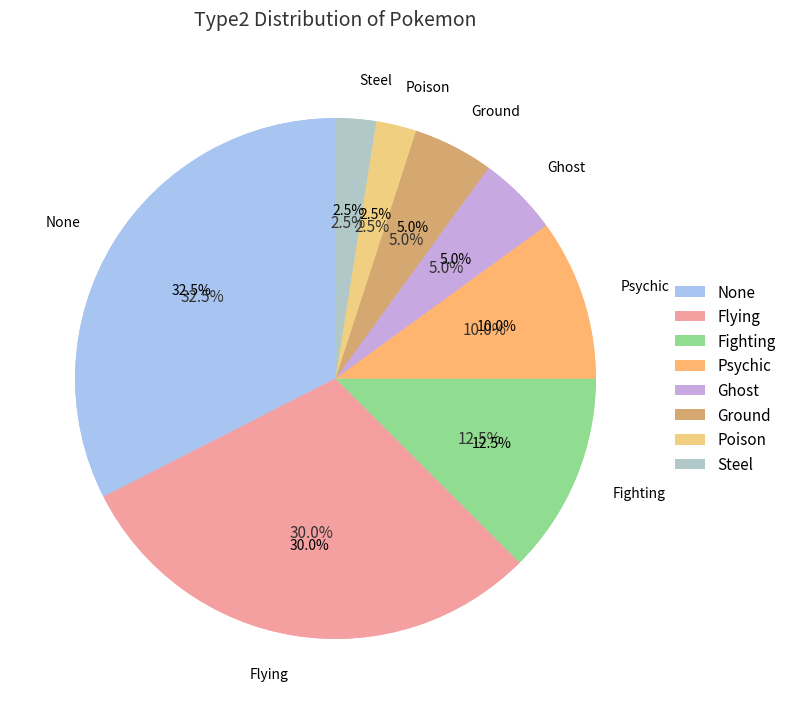

Count the number of slices in the pie.

8